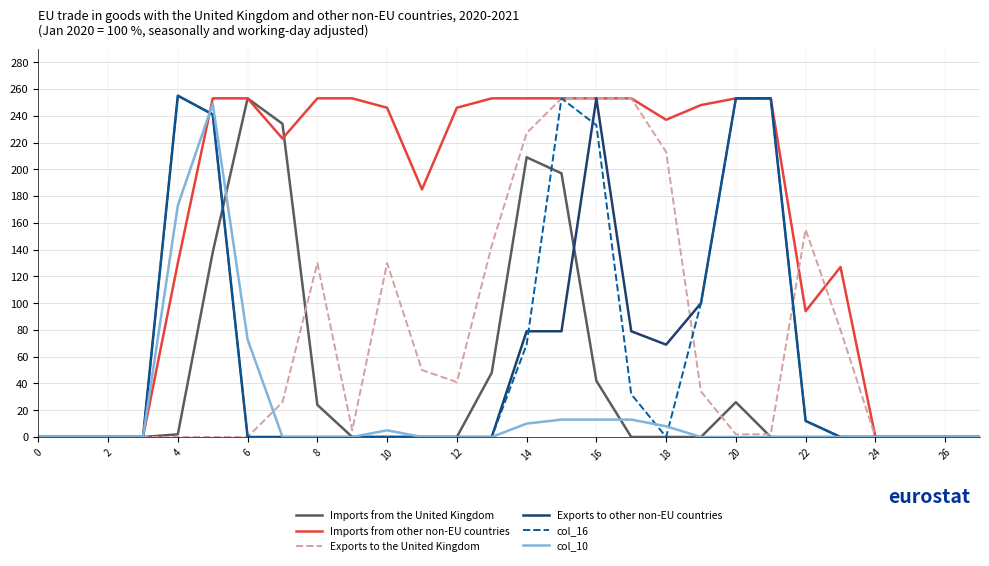

What is the maximum value for Imports from the United Kingdom?

253